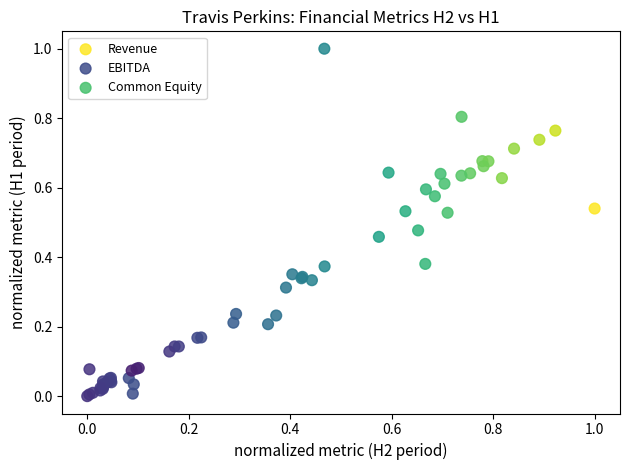

Which series has the widest spread of Y values?

Revenue